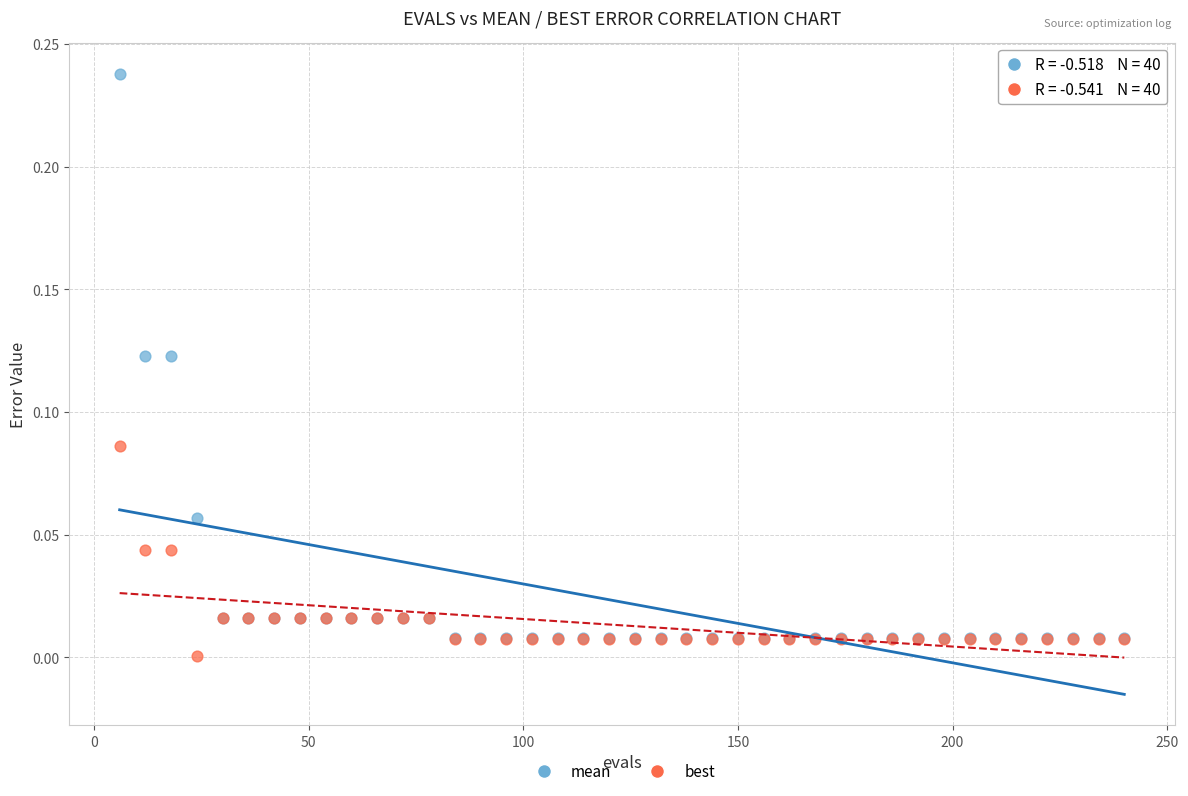

Which series reaches the maximum Y coordinate?

mean